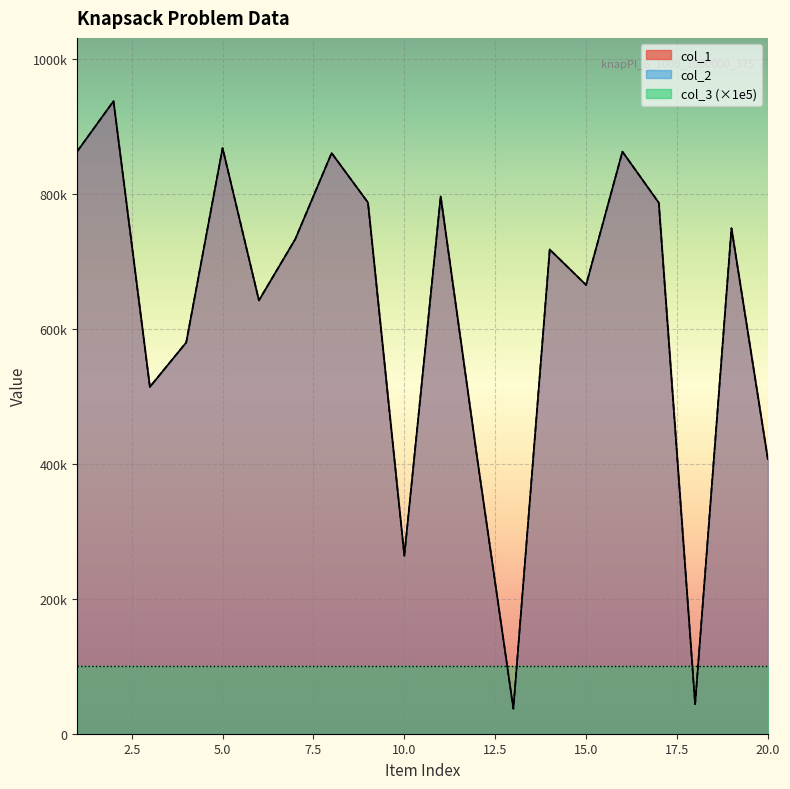

Where is the first local minimum for col_2?

3